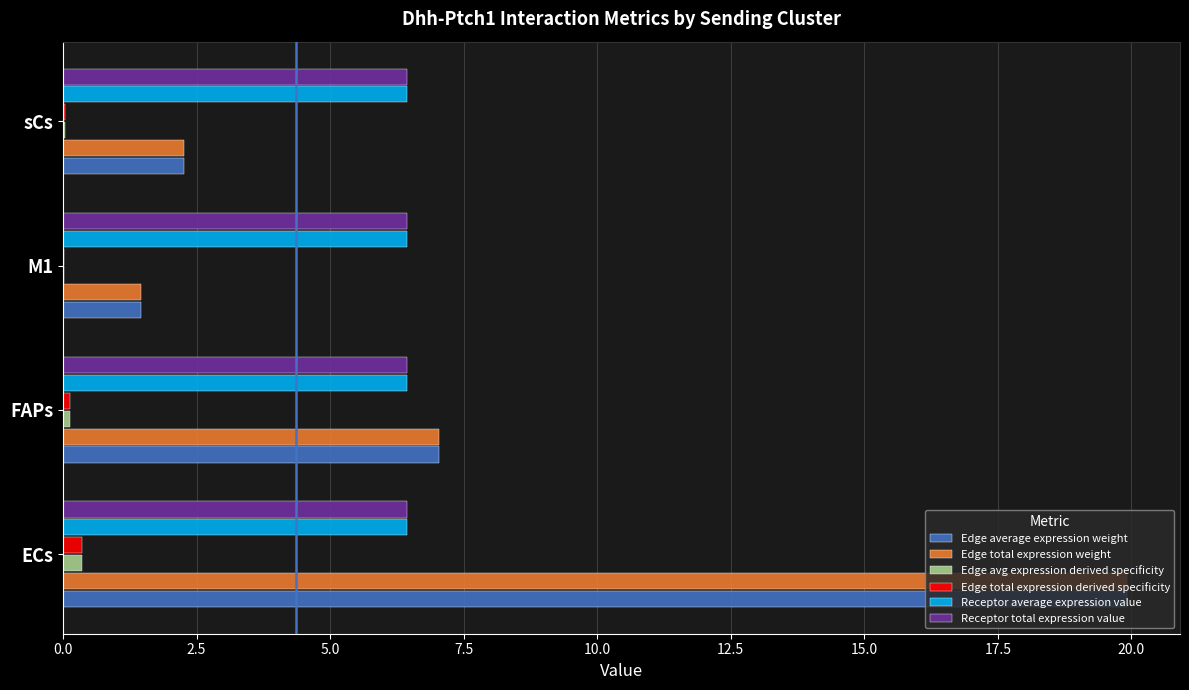

How many categories are shown in the chart?

4